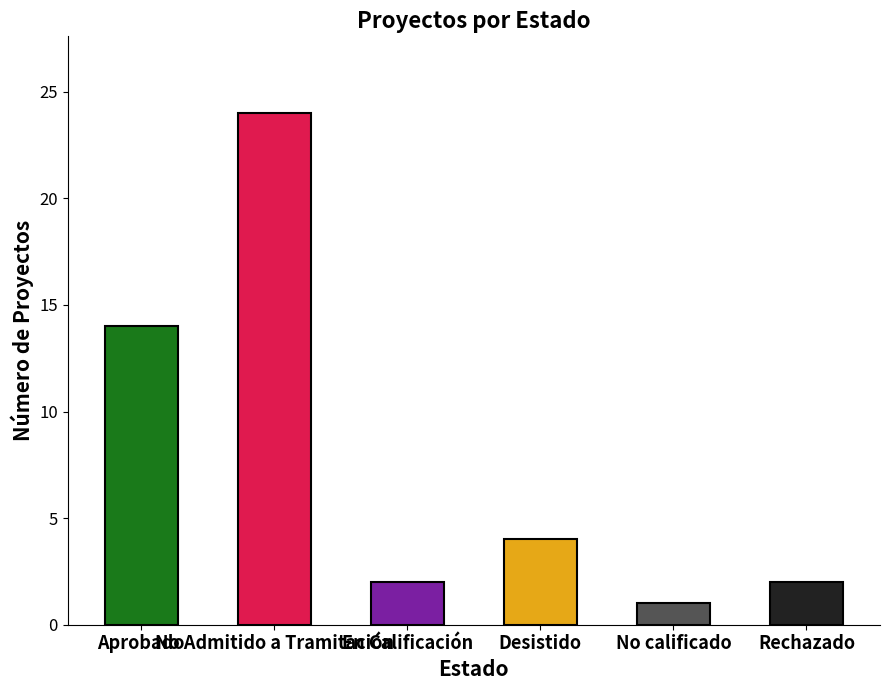

Rank the categories by value from highest to lowest.

No Admitido a Tramitación, Aprobado, Desistido, En Calificación, Rechazado, No calificado